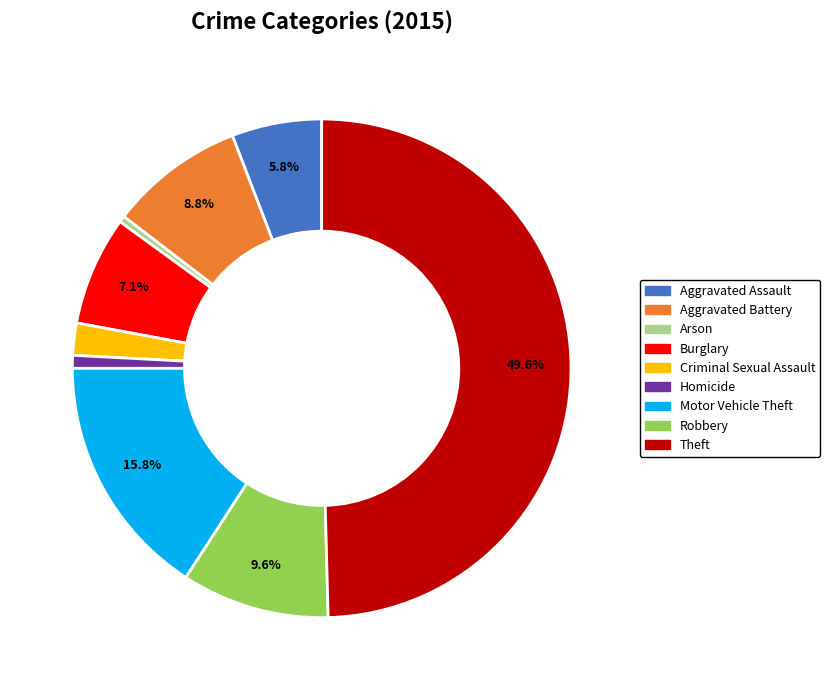

Which slice is the largest?

Theft